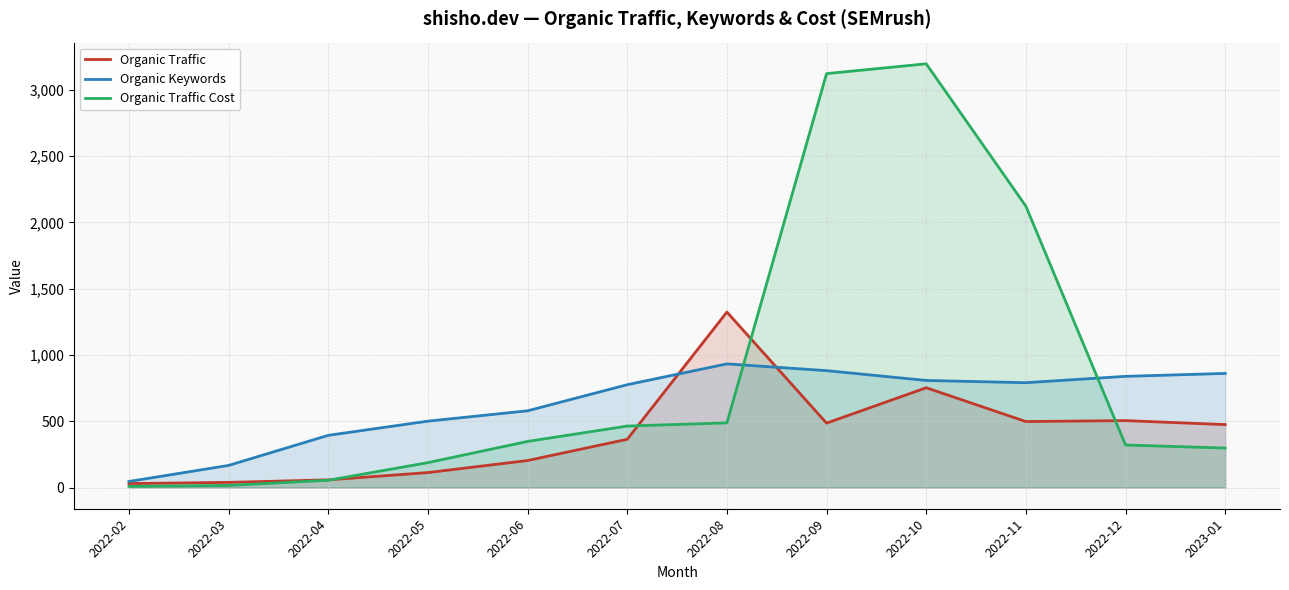

Between 2022-04 and 2022-06, which series saw the biggest shift?

Organic Traffic Cost